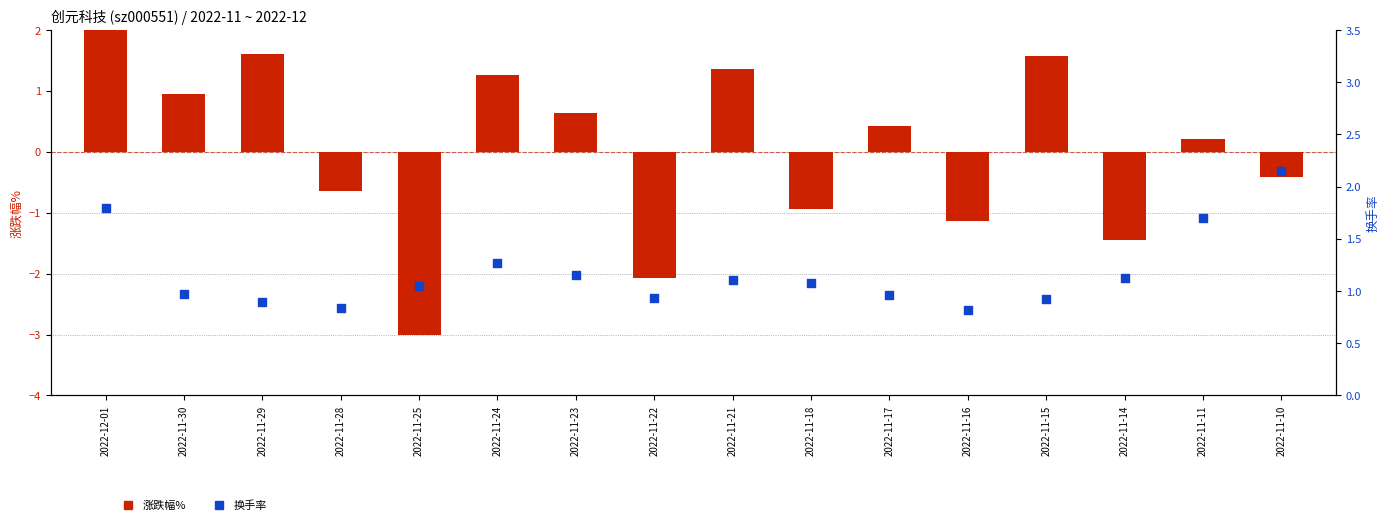

Which series has the largest total across all categories?

换手率